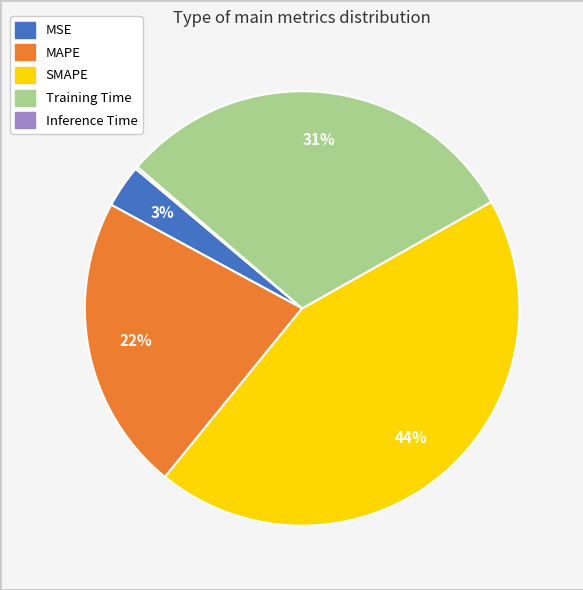

Is there a majority slice in this chart?

No